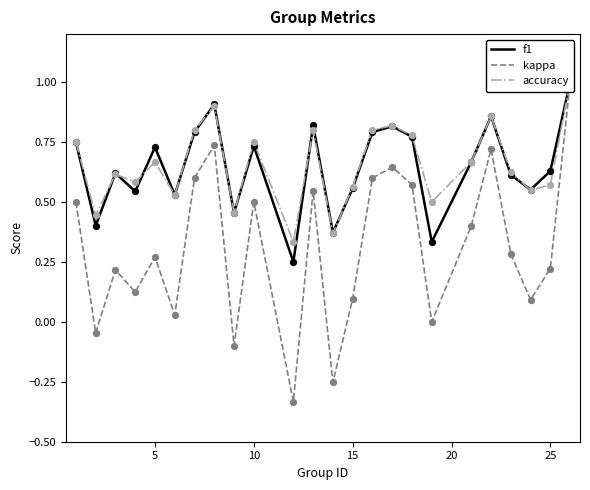

Which series has the widest spread of Y values?

kappa